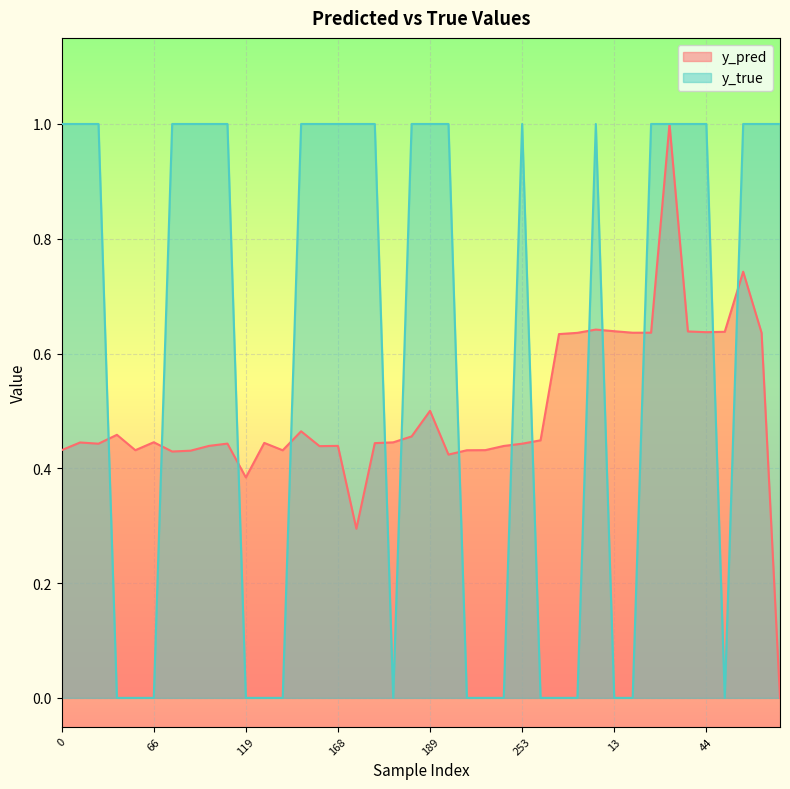

List the series in order of their overall mean, lowest first.

y_pred, y_true